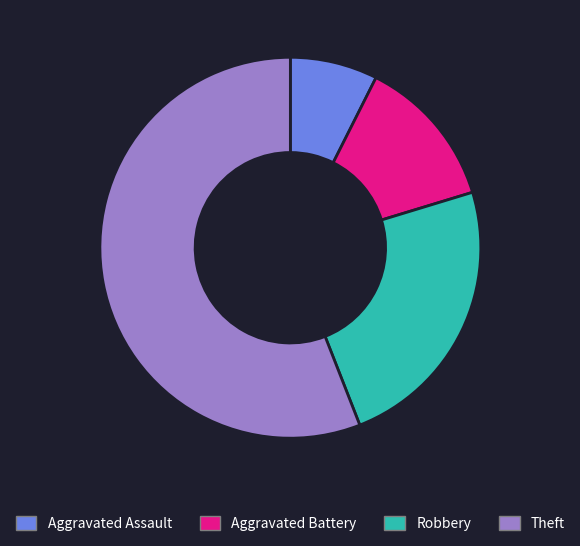

What is the ratio of the value at Theft to the value at Aggravated Assault?

7.5